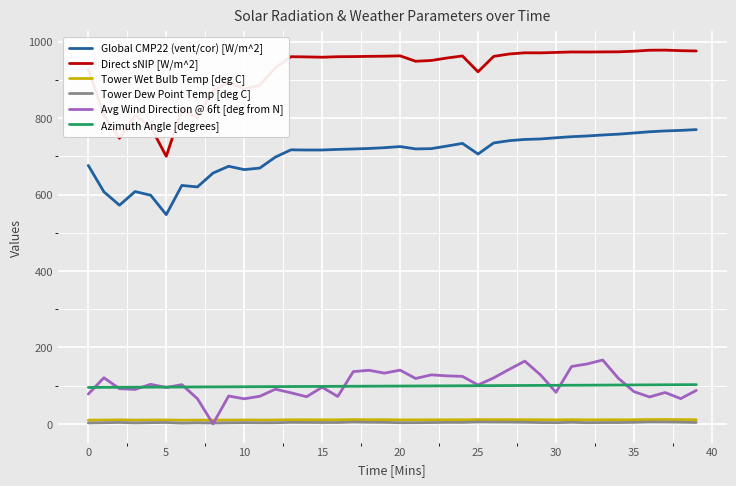

True or false: Avg Wind Direction @ 6ft [deg from N] and Direct sNIP [W/m^2] intersect in this chart.

False